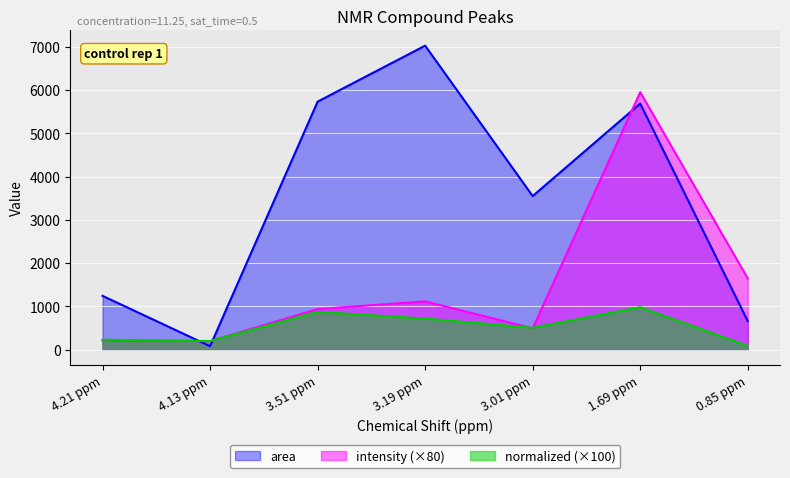

Is it true that normalized equals 981.0 at 1.69 ppm?

True